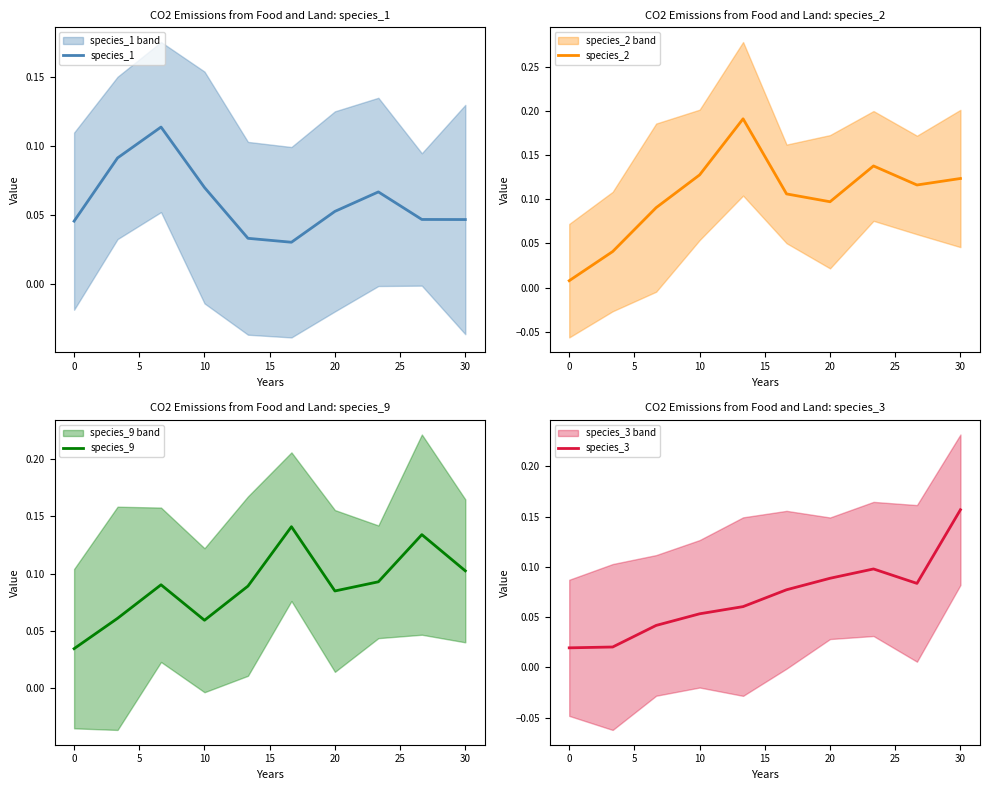

At how many categories does at least one series exceed 0?

10